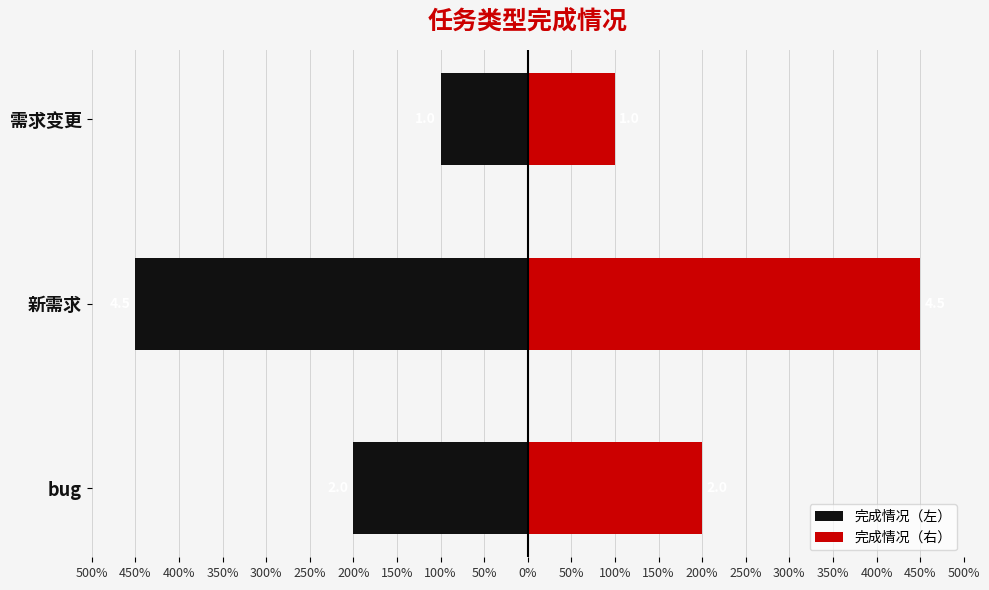

Which series has the largest range (max minus min)?

完成情况（左）